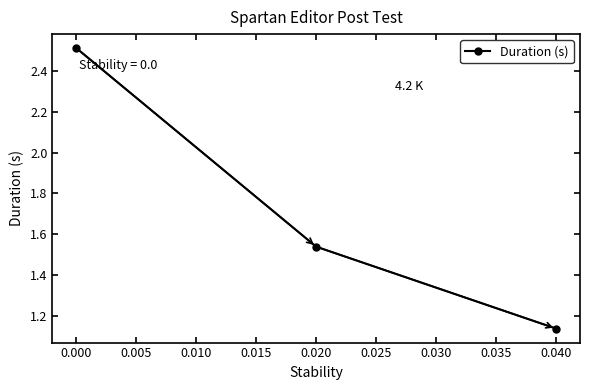

True or false: the data shows 0.8 at 0.000.

False